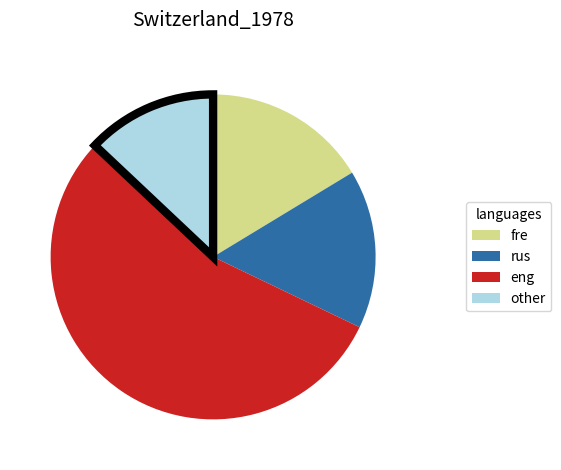

Is there a majority slice in this chart?

Yes